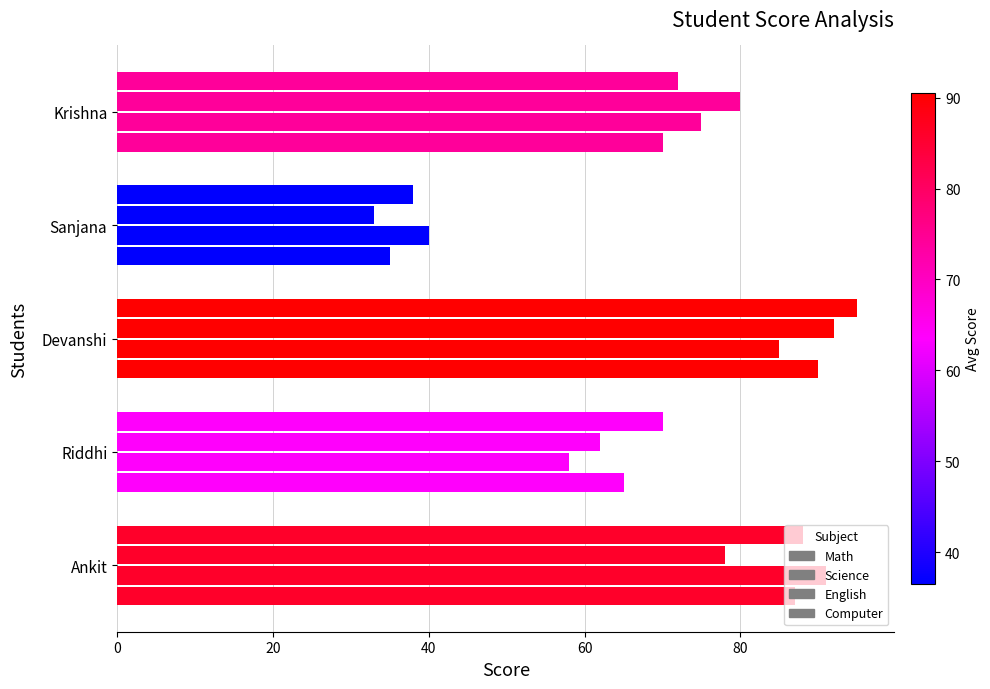

Count the number of data series in this chart.

4